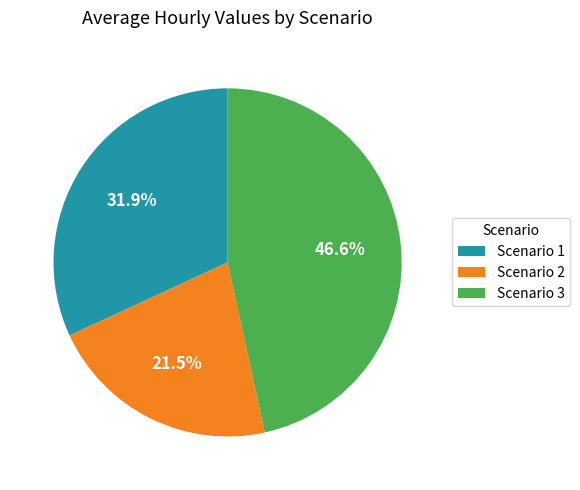

Combined, what portion of the pie is Scenario 2 and Scenario 1?

53.4%